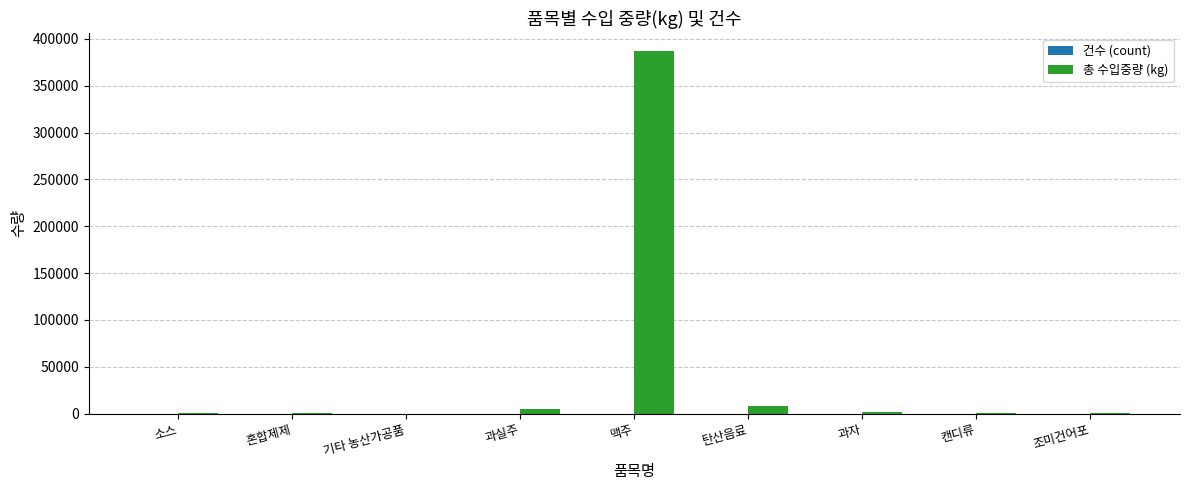

Between 혼합제제 and 맥주, which series saw the biggest shift?

총 수입중량 (kg)